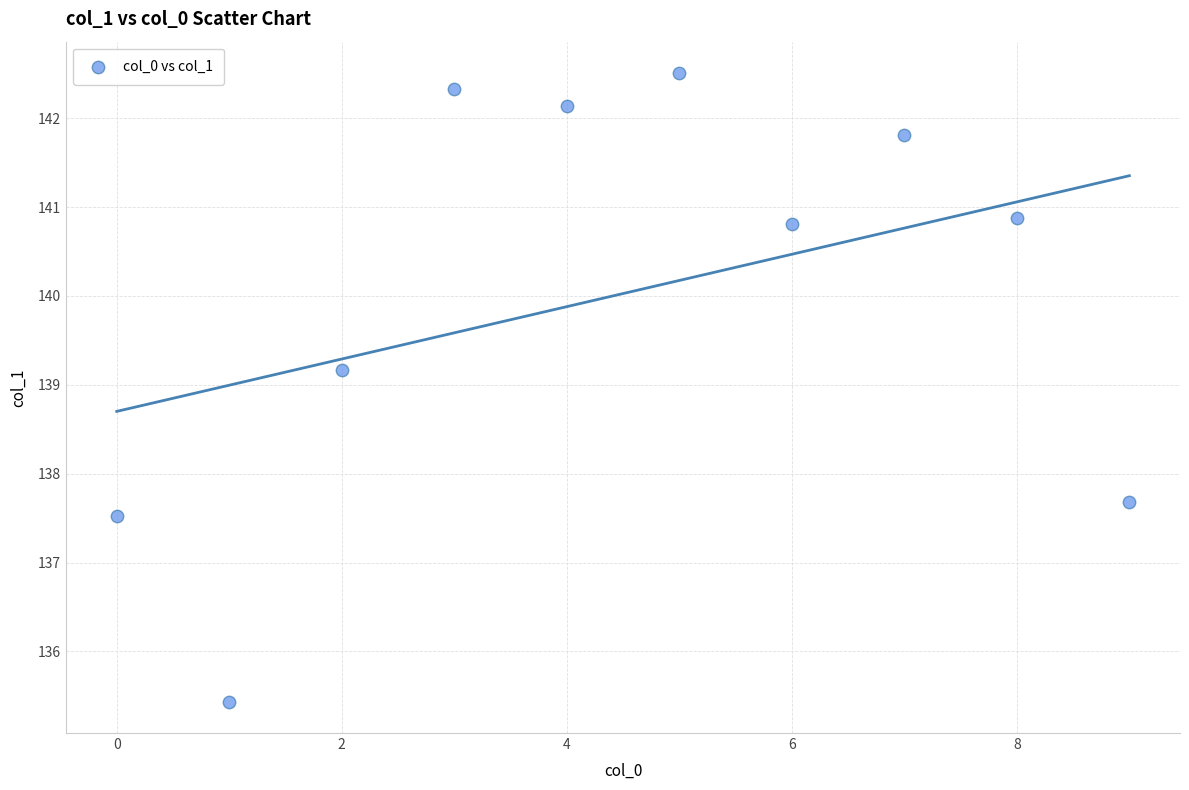

What is the range of Y values (max minus min)?

7.1